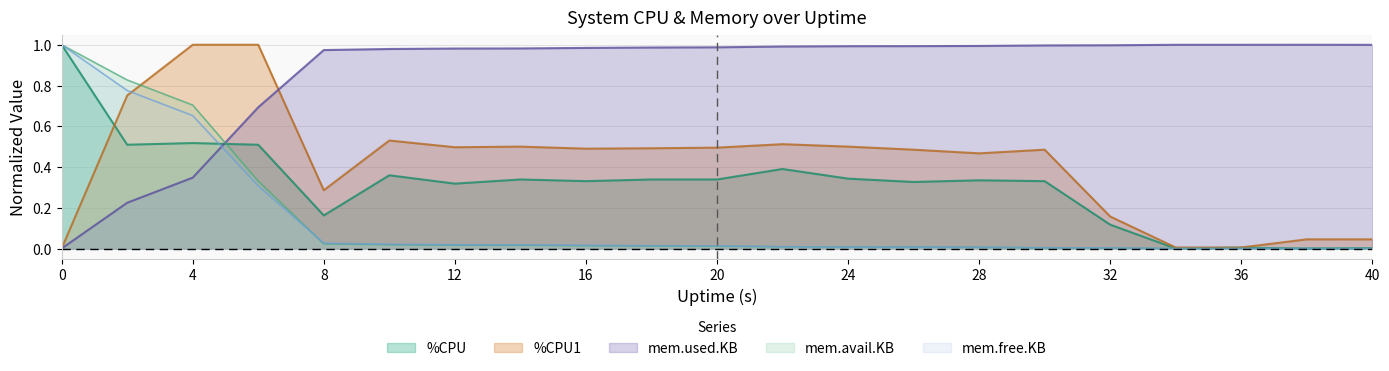

Is it true that mem.free.KB equals 0.0 at 10?

True